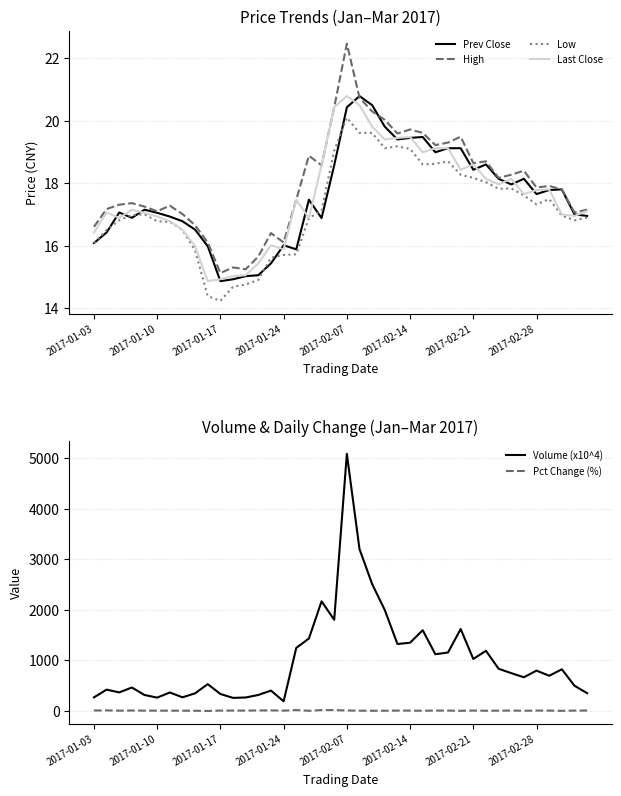

What is the smallest value displayed?

-7.0